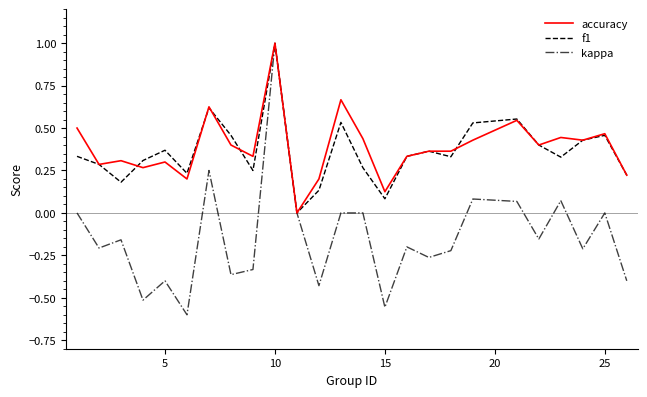

Which series has the widest spread of values?

kappa